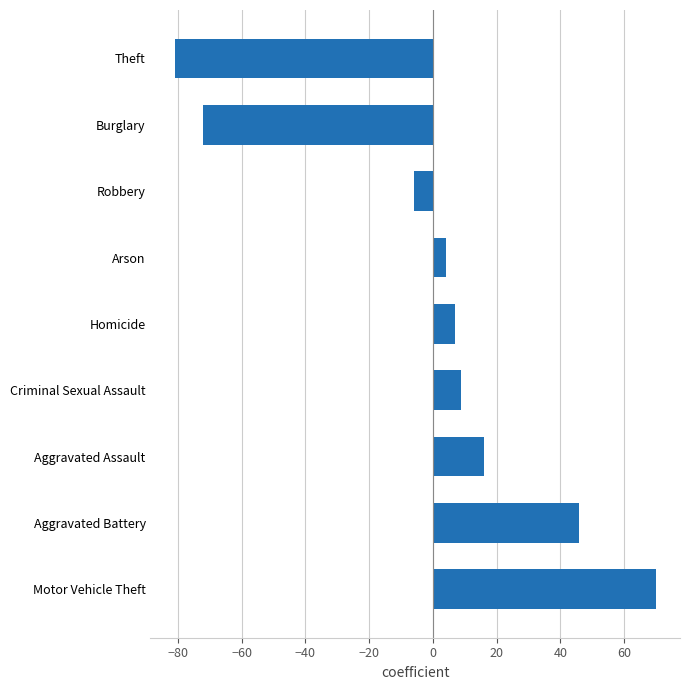

Rank the categories by value from highest to lowest.

Motor Vehicle Theft, Aggravated Battery, Aggravated Assault, Criminal Sexual Assault, Homicide, Arson, Robbery, Burglary, Theft